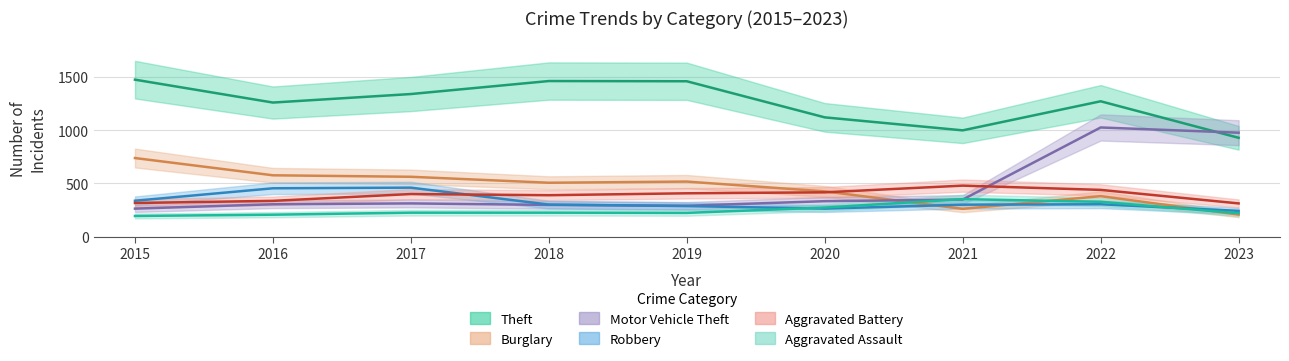

At which category is the sum across all series the highest?

2022